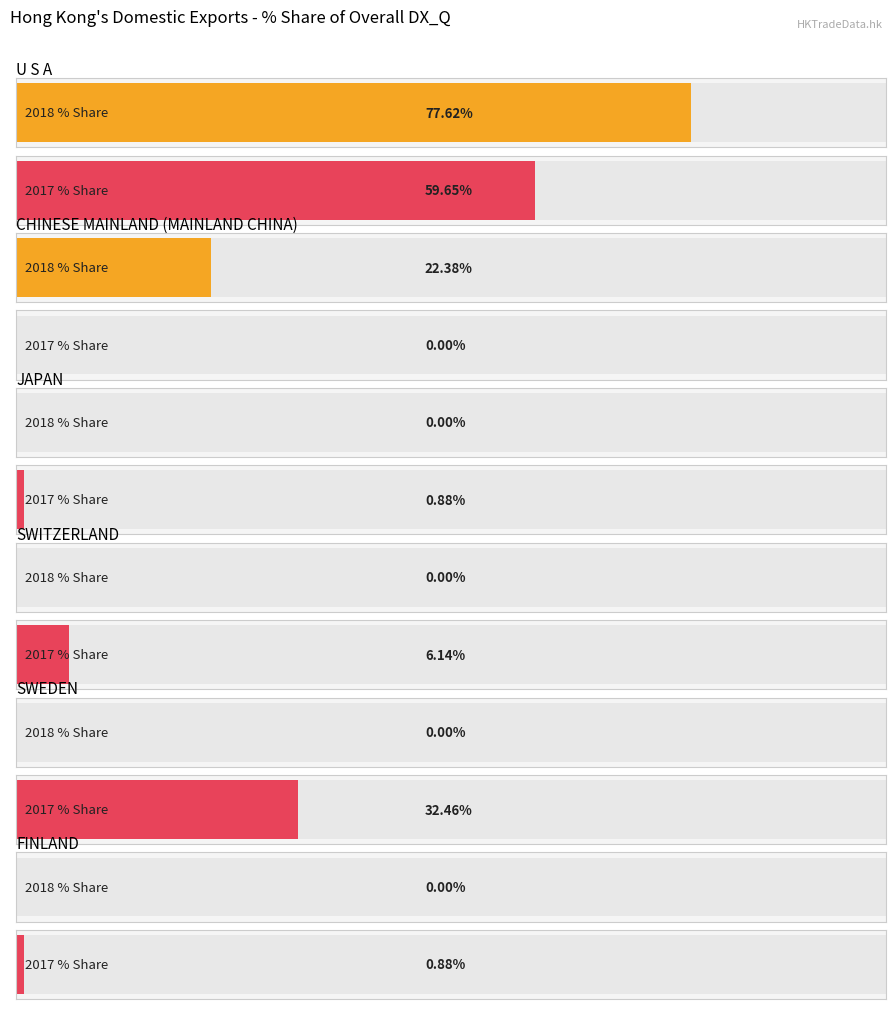

Which has a higher value, JAPAN or FINLAND?

JAPAN